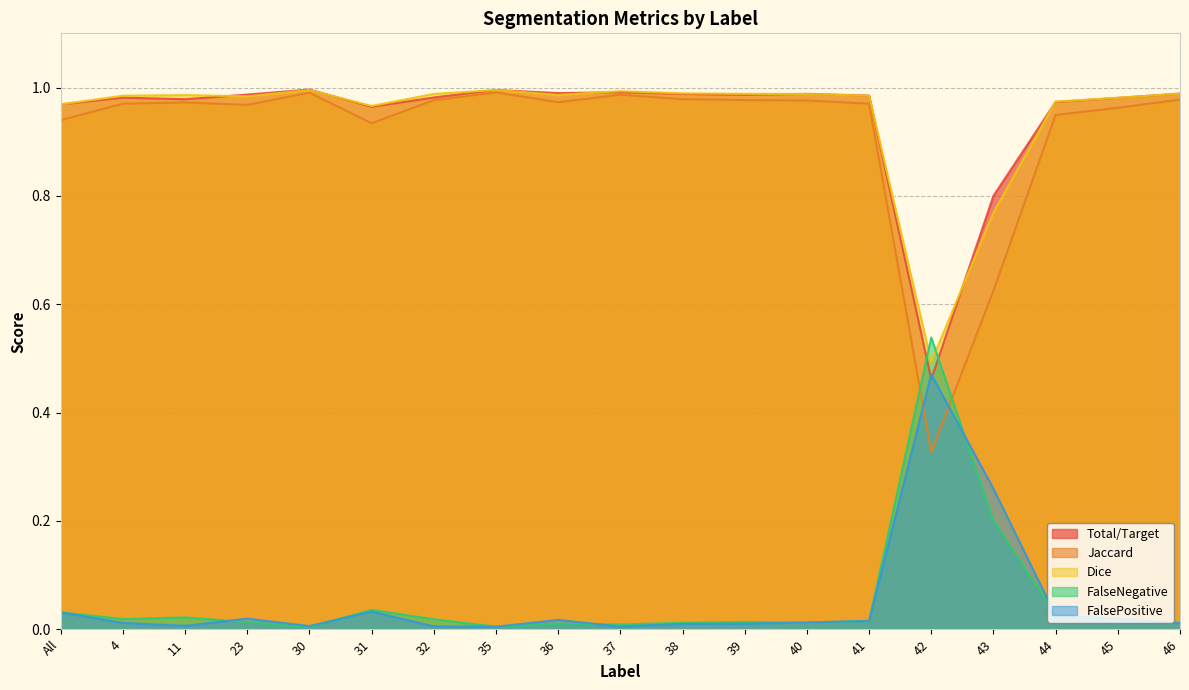

What is the difference between the maximum and minimum values in the Dice series?

0.5